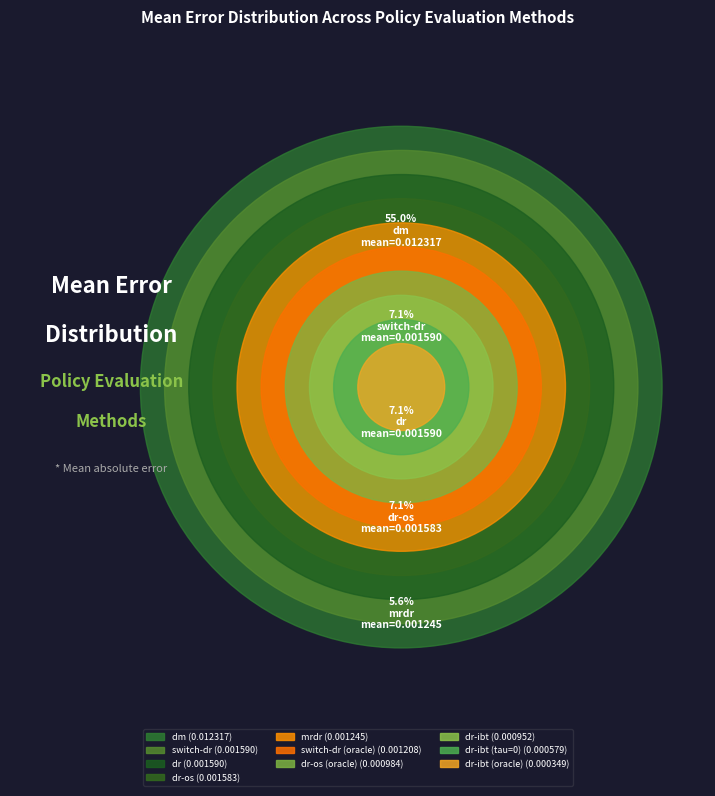

How much of the chart is everything except dm?

45.0%